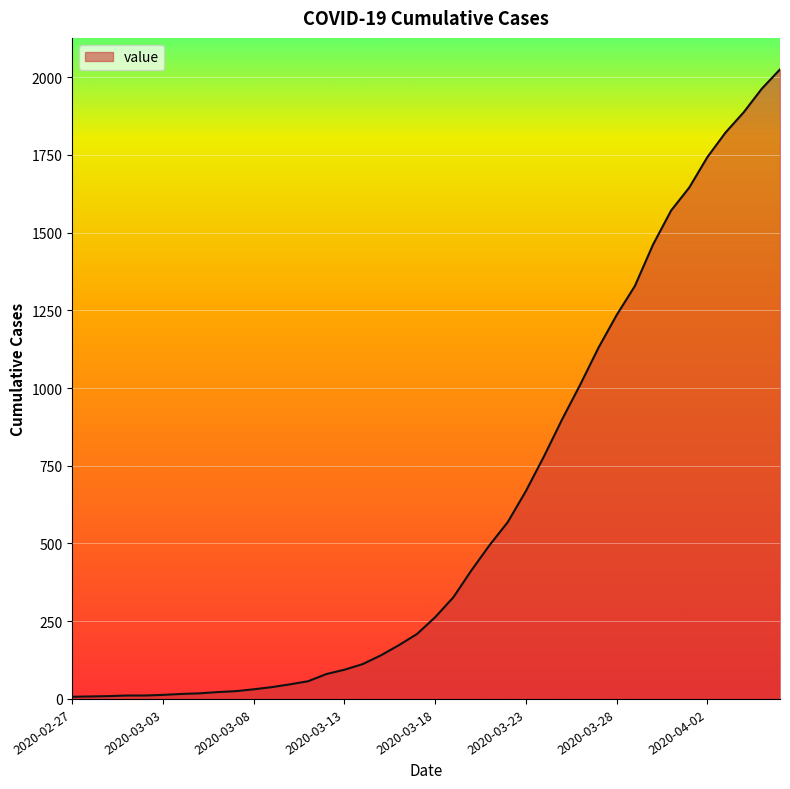

What is the difference between the second highest and second lowest values?

1955